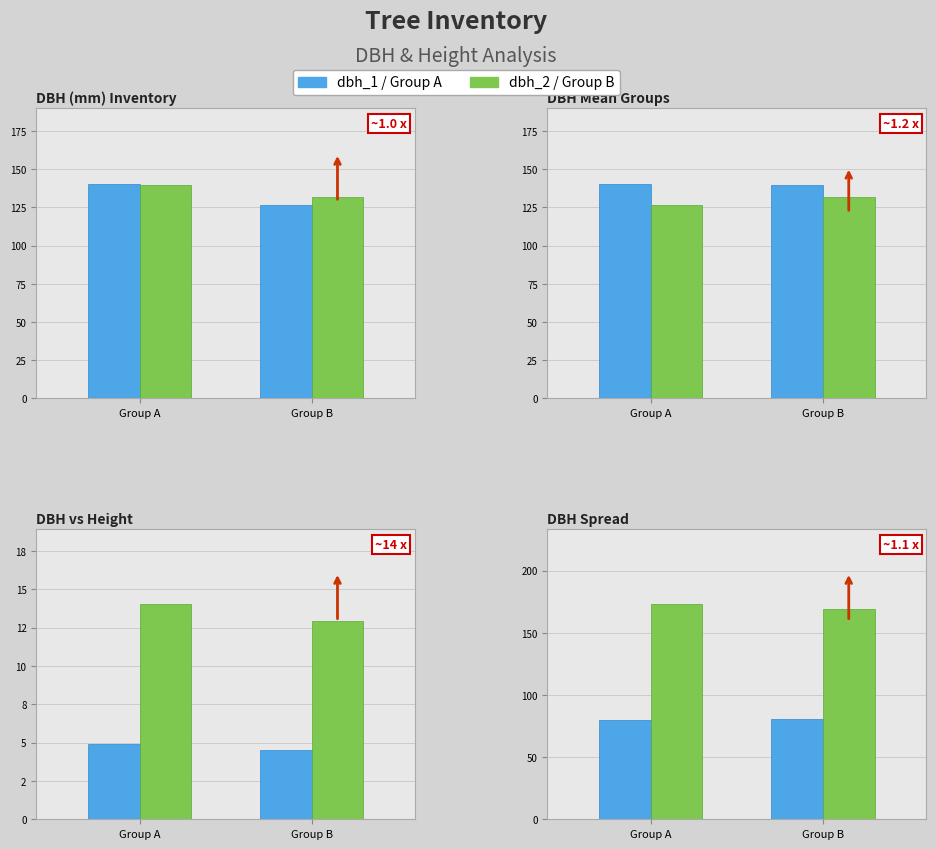

At which label is dbh_2 (max) closest to 171?

Group A